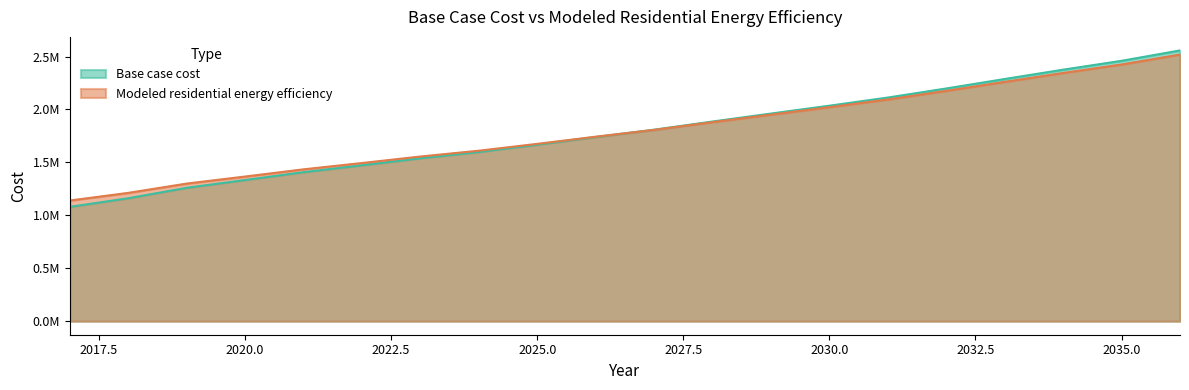

What is the lowest value of the Base case cost series?

1080024.9